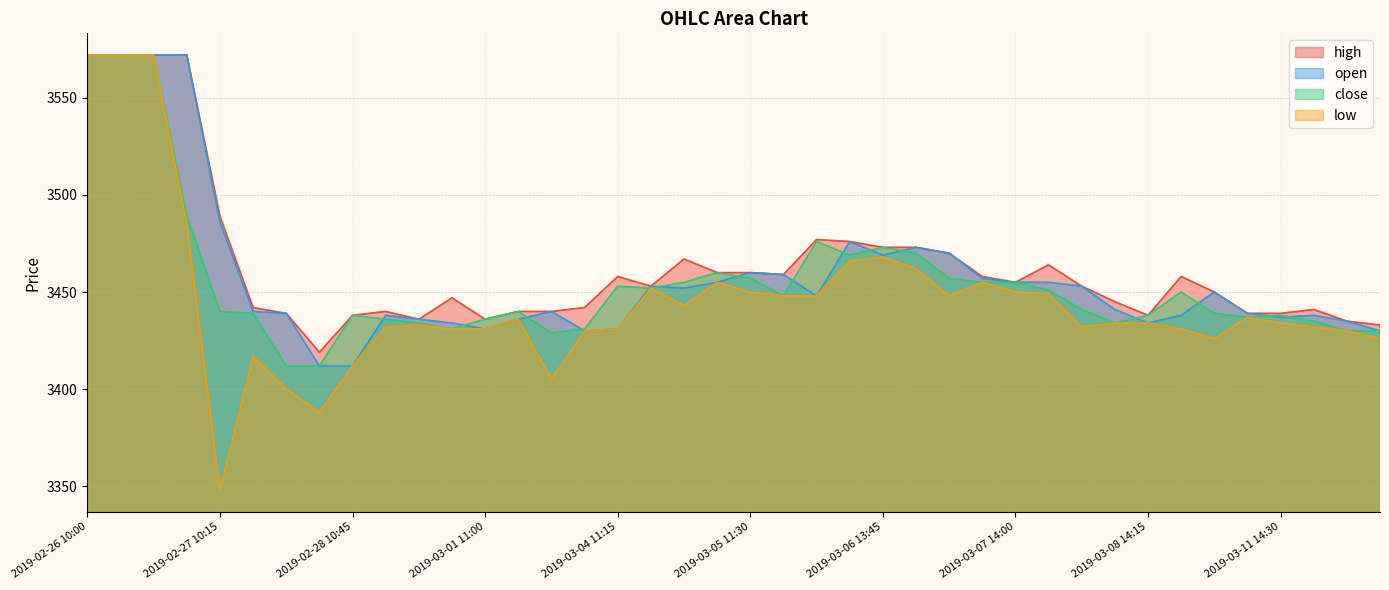

The high series shows 5919 at 2019-02-28 09:30. True or false?

False